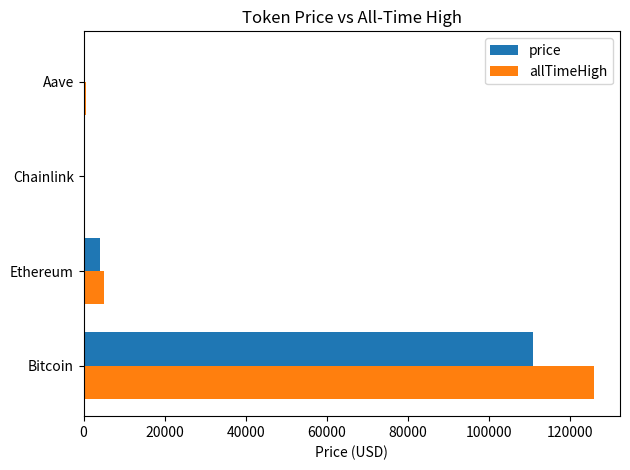

Which label corresponds to the largest value in the chart?

Bitcoin